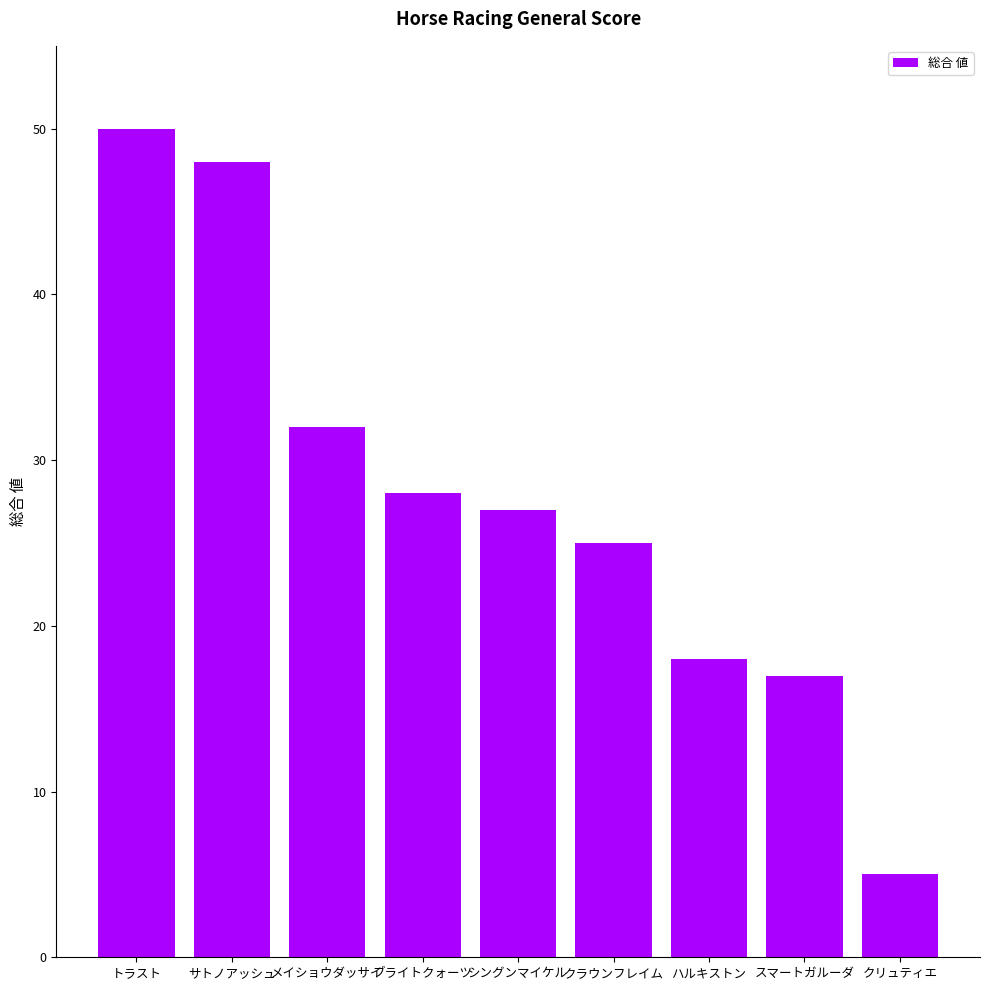

The value at メイショウダッサイ is 32. True or false?

True